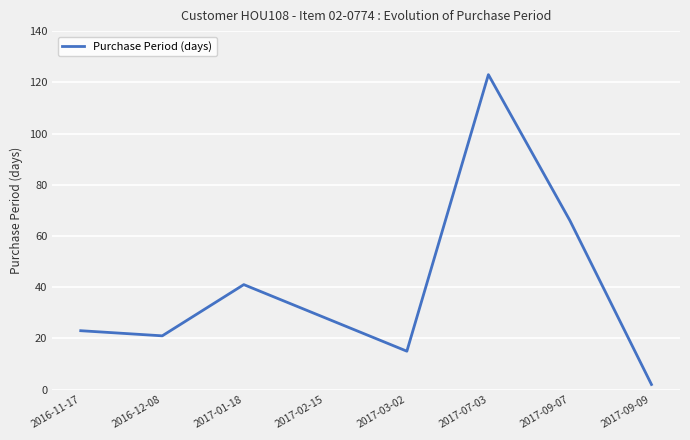

The value at 2017-09-09 is 2. True or false?

True